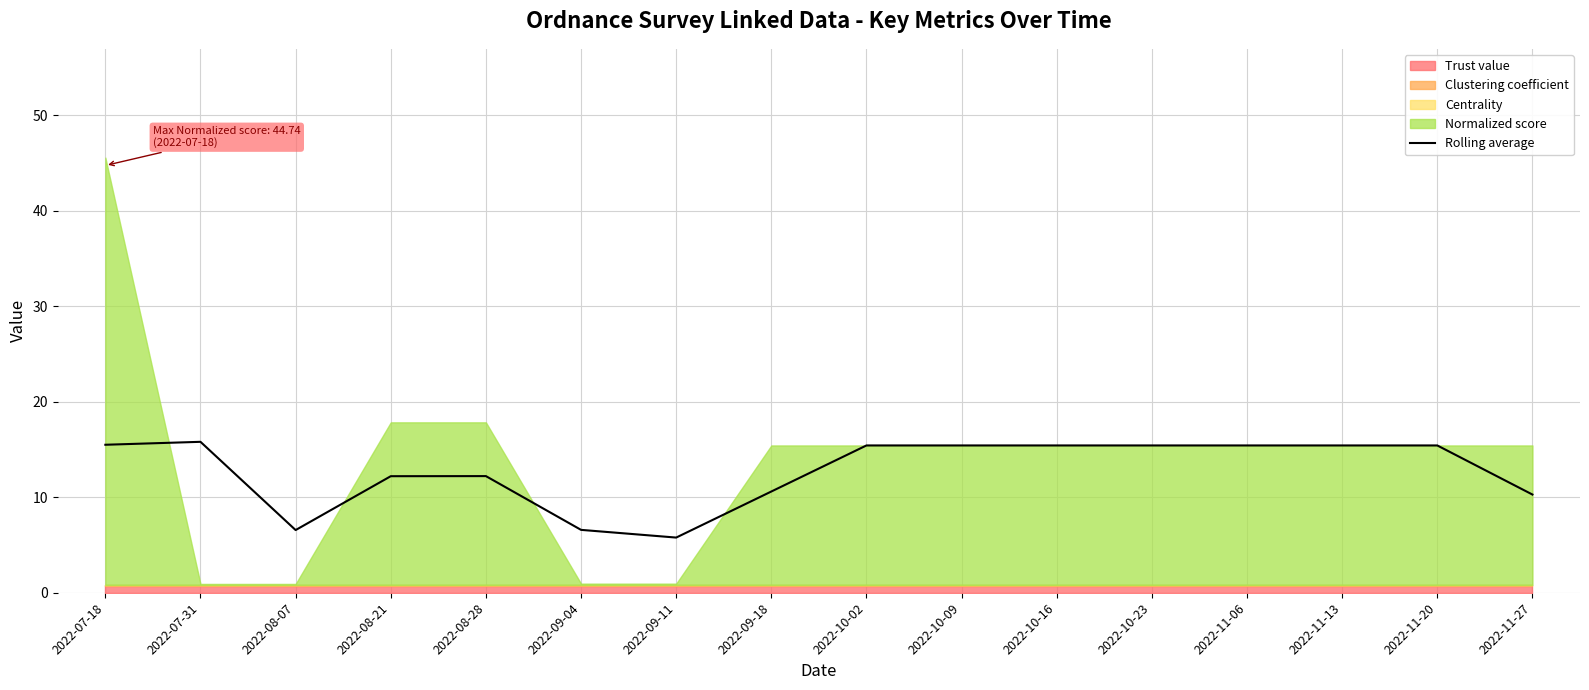

How many lines are shown in the chart?

1